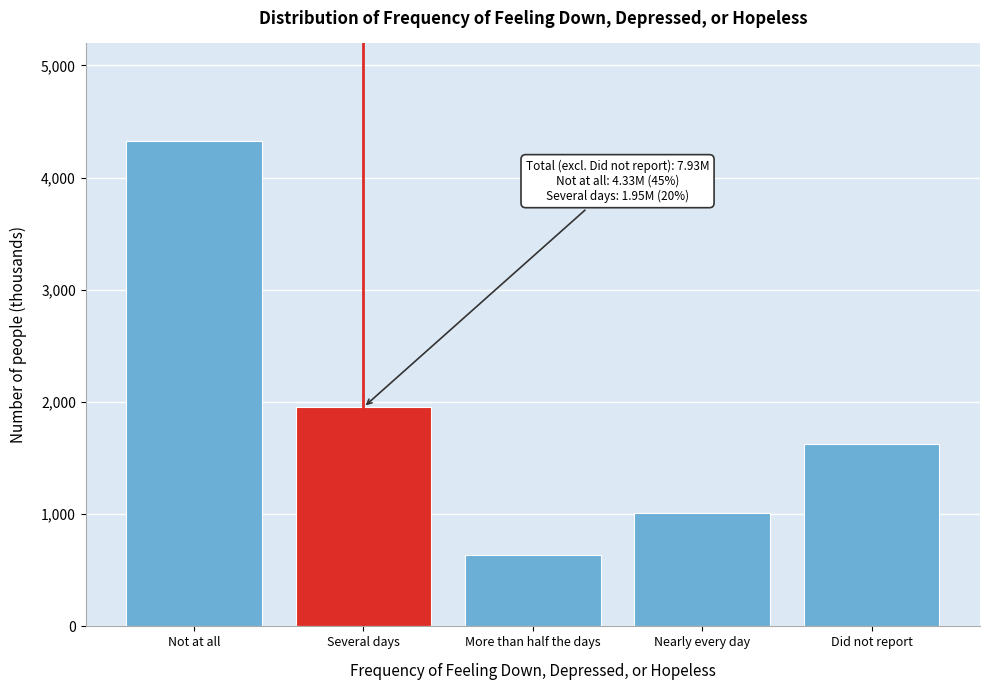

Reading right to left, transcribe all the data shown in this chart.

Did not report=1626.0	Nearly every day=1011.3	More than half the days=632.0	Several days=1952.8	Not at all=4329.1